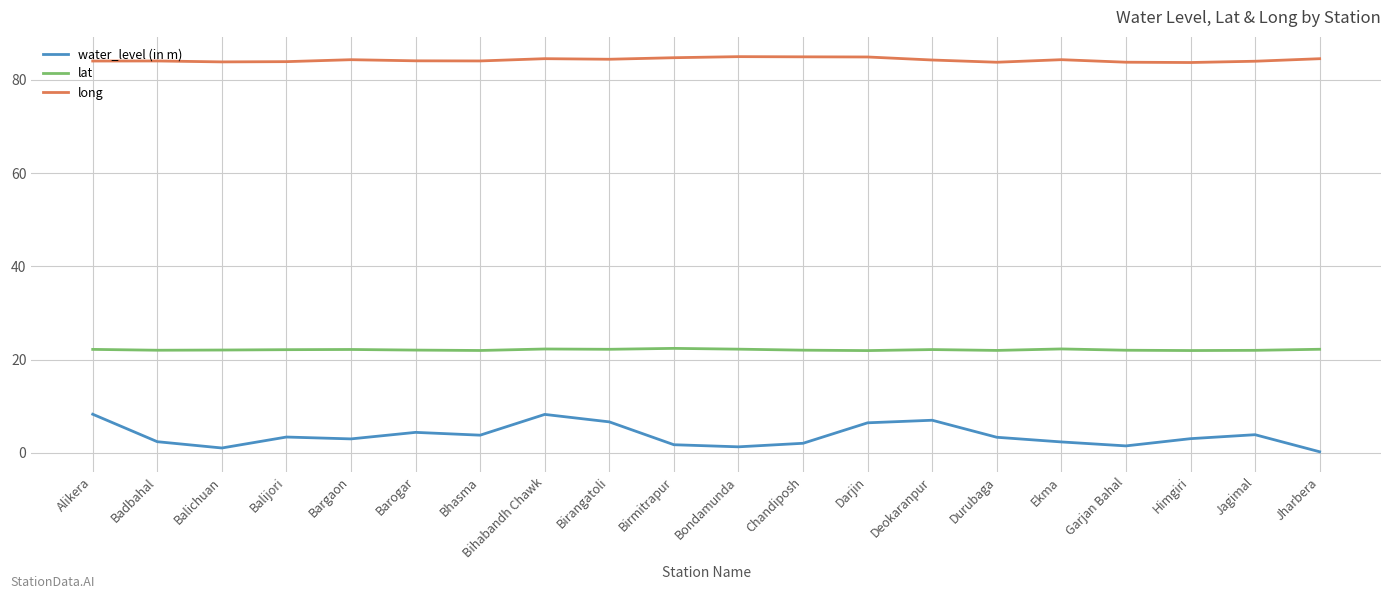

Which series has the largest total across all categories?

long